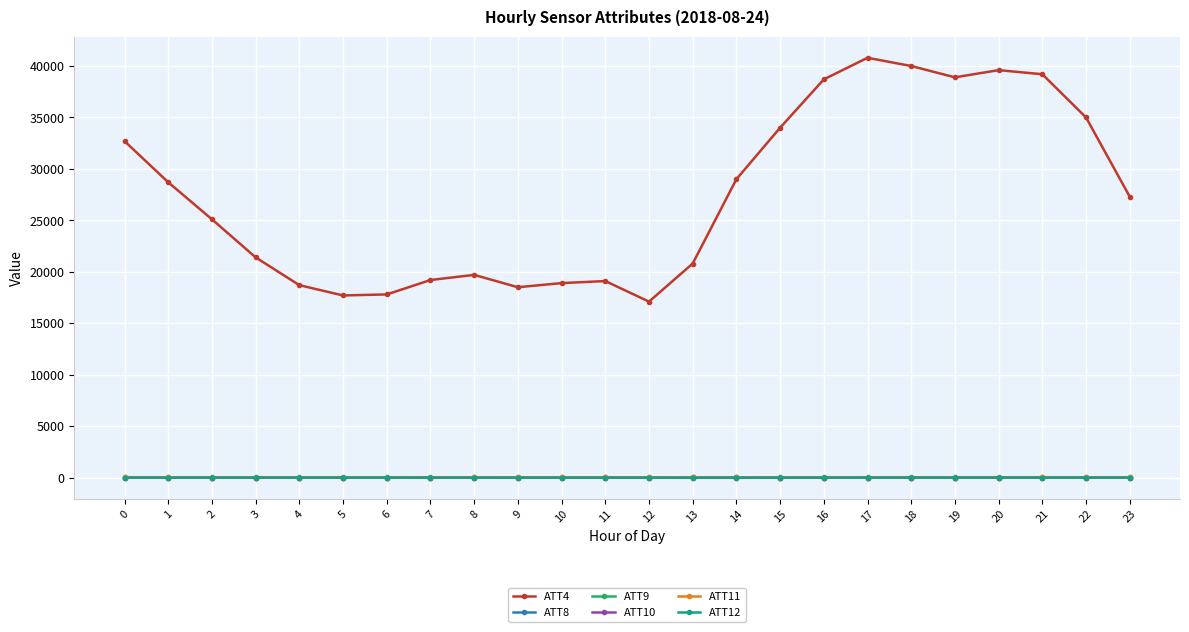

The value of ATT11 at 2 is 5.9. True or false?

True